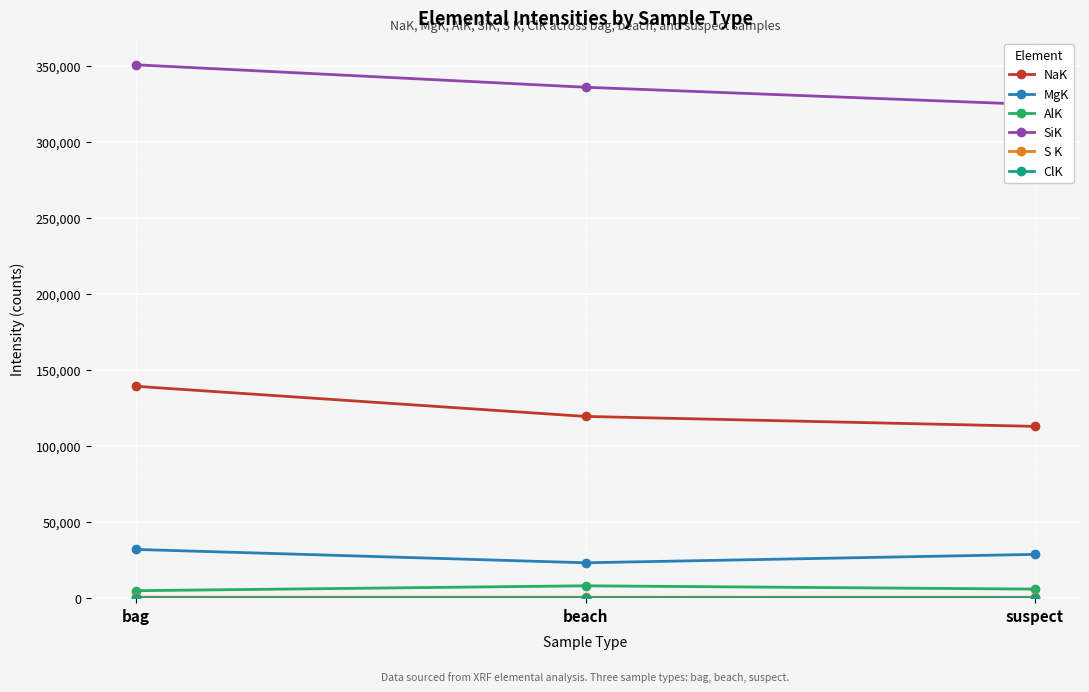

How many data points does each series have?

3